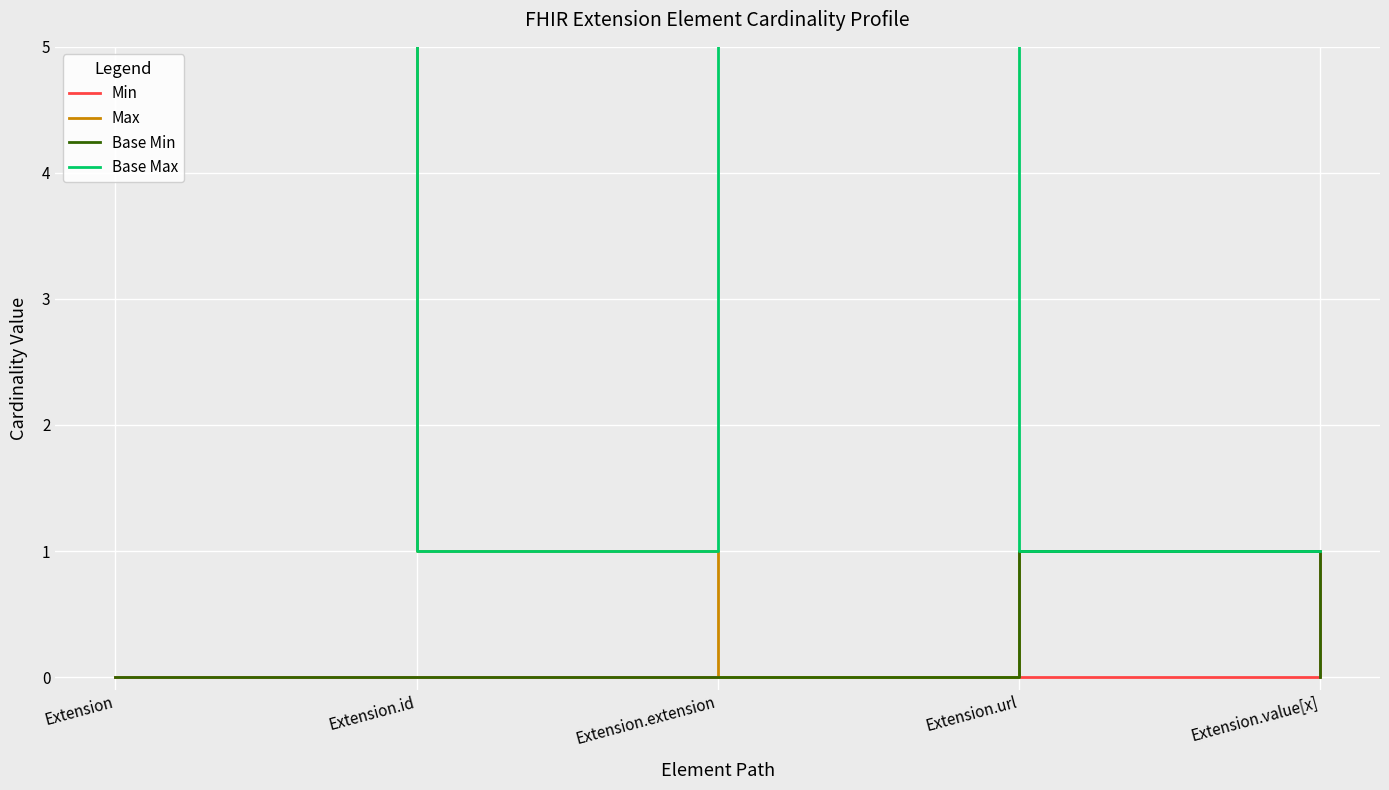

True or false: Base Min and Base Max cross at least once.

False